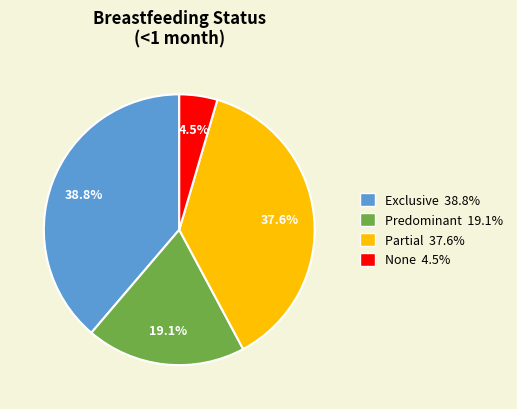

To the nearest percent, what portion does Partial represent?

38%